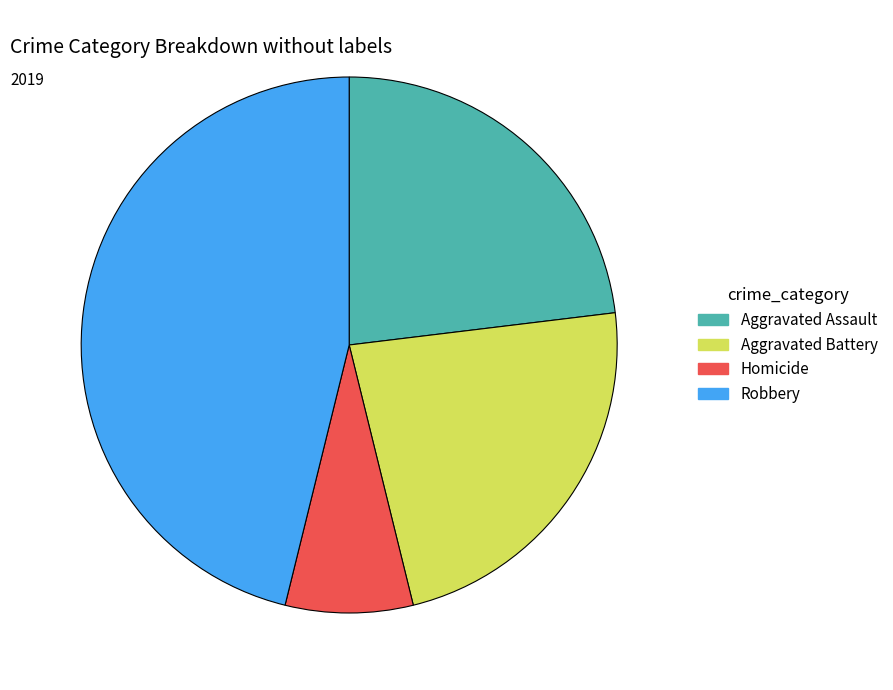

Is there a majority slice in this chart?

No